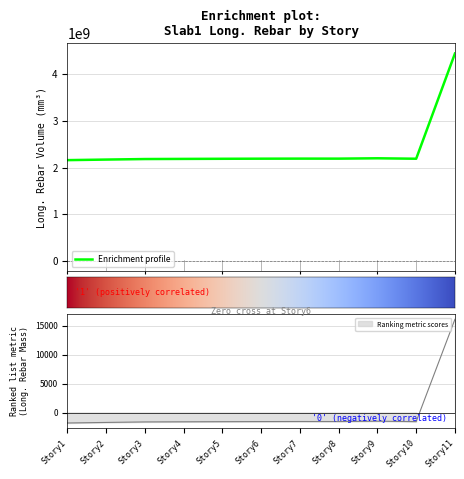

What is the total value across all series at Story11?

4442797421.4